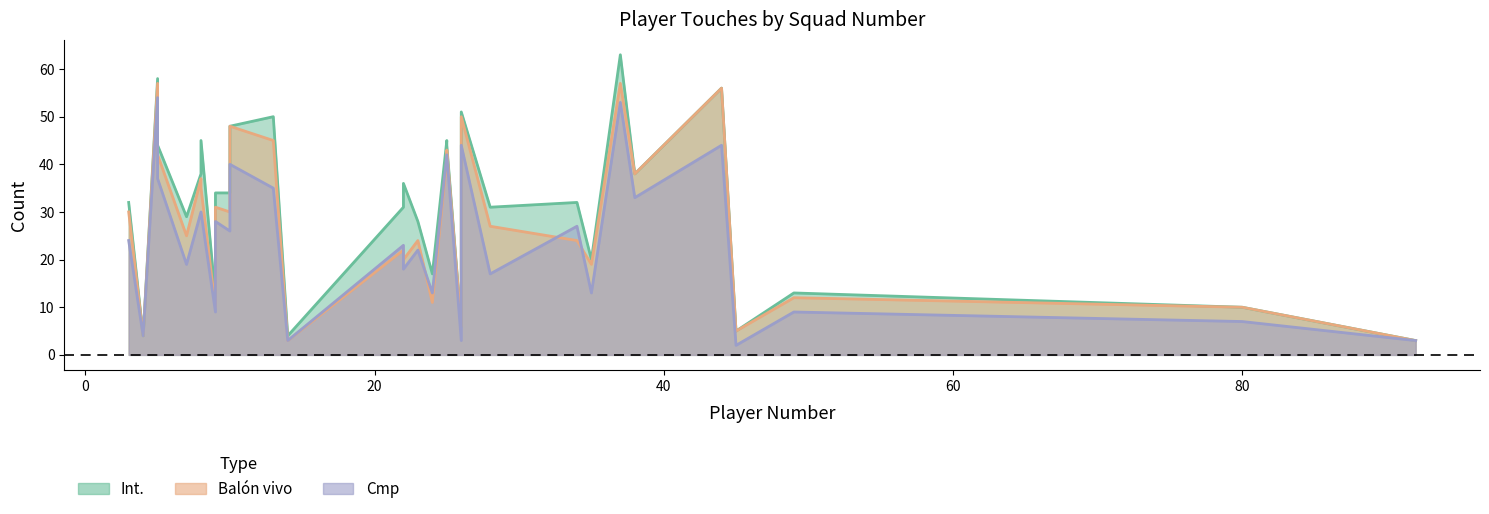

In Cmp, how many points are higher than both neighbors (excluding endpoints)?

9